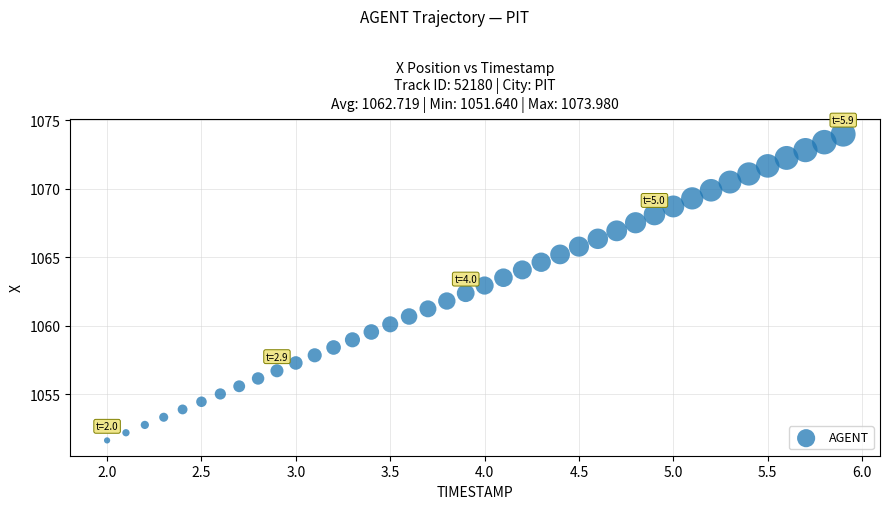

What is the range of X values (max minus min)?

3.9